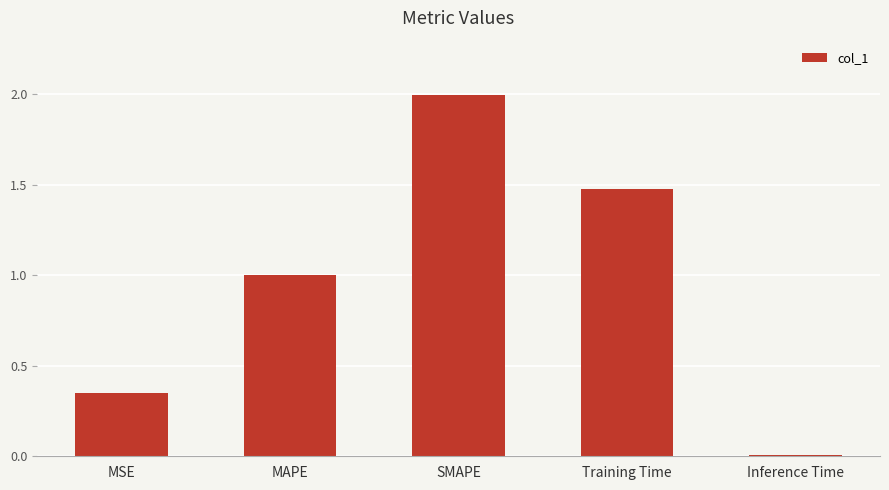

What is the label of the 3rd bar from the right?

SMAPE